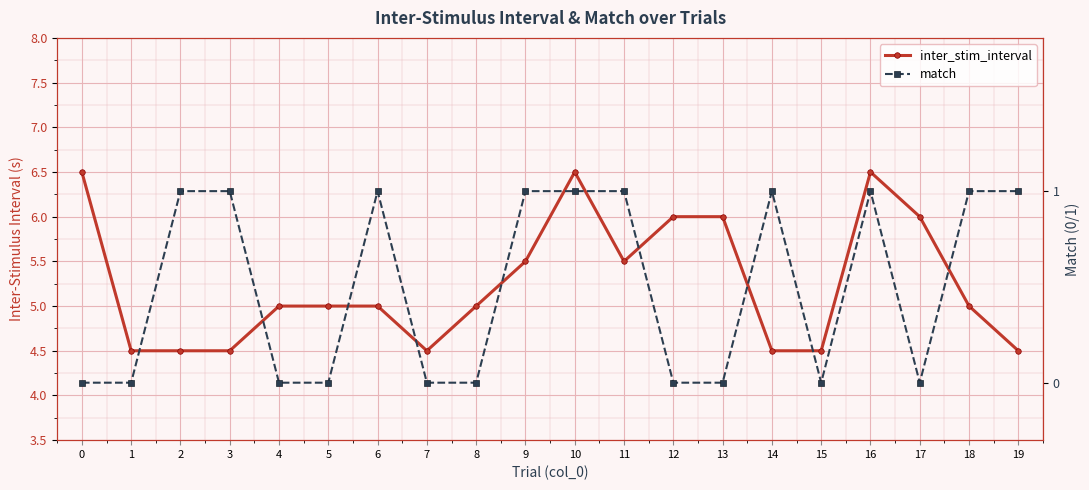

At how many categories does at least one series exceed 0?

20